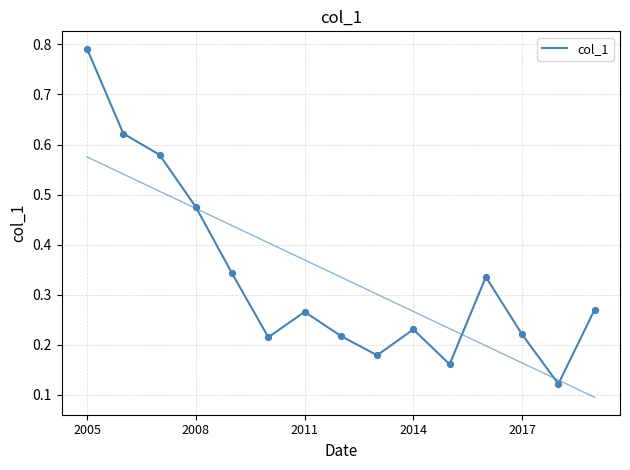

Which has a higher value, 11 or 14?

11